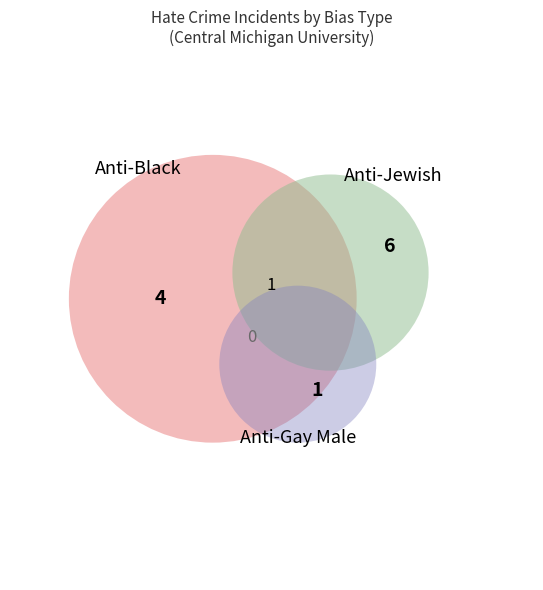

To the nearest percent, what is the average slice percentage?

5%